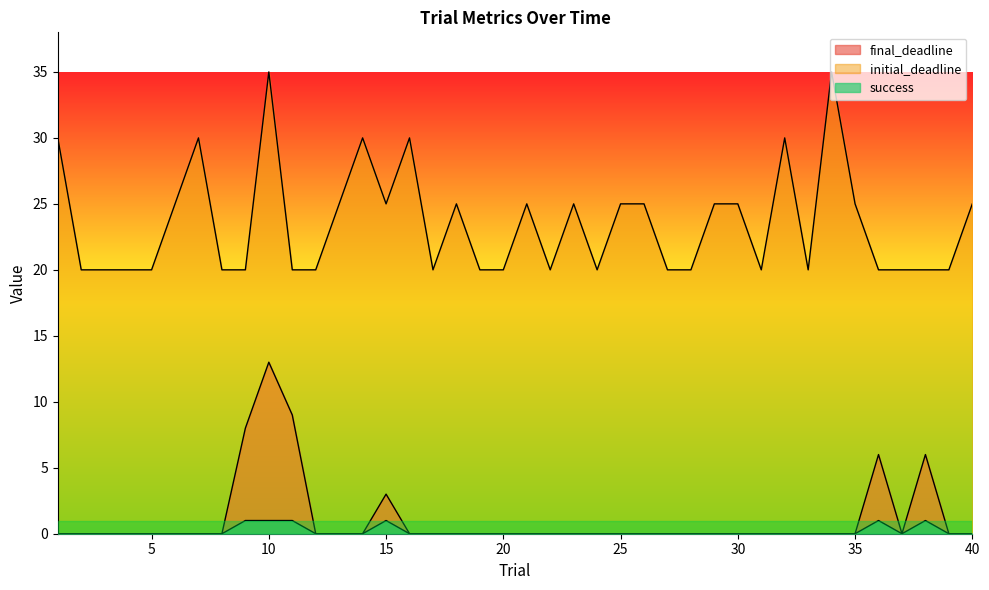

What is the maximum value for final_deadline?

13